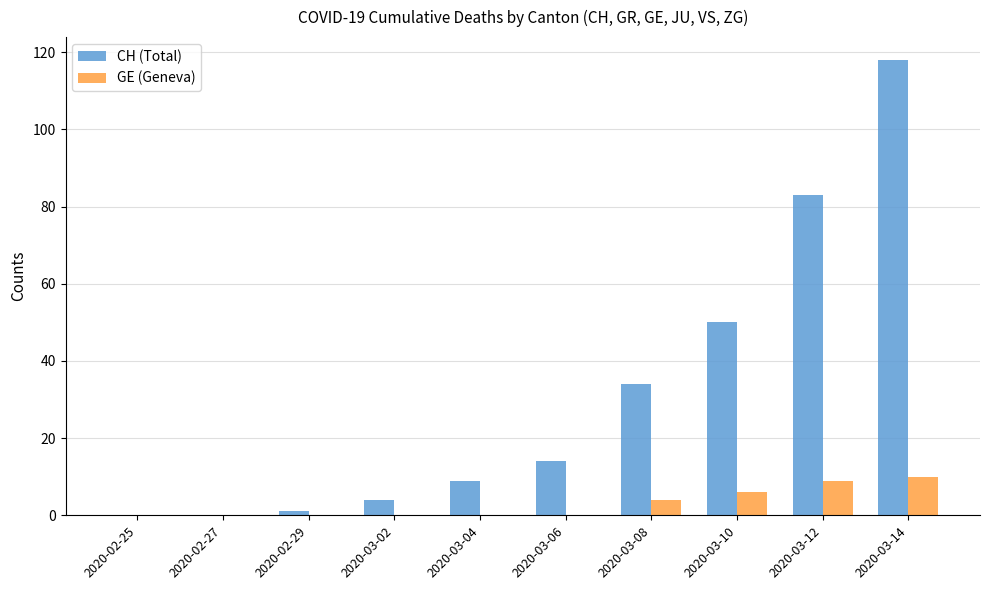

The value of GE (Geneva) at 2020-03-10 is 10. True or false?

False